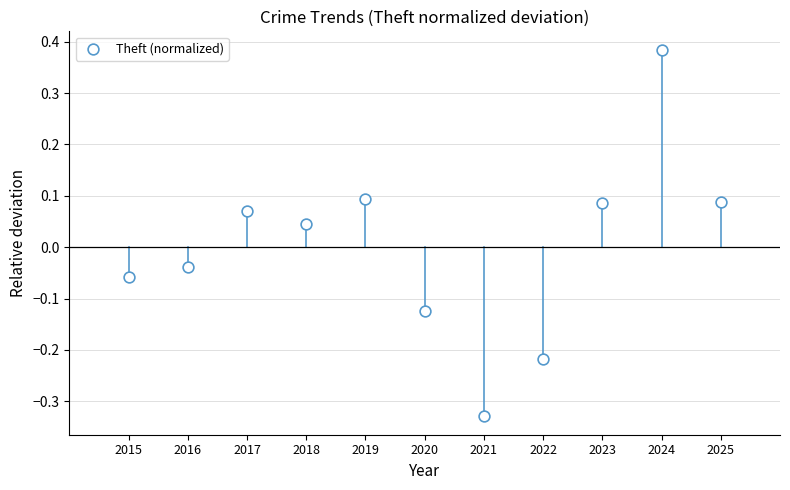

What is the range of X values (max minus min)?

10.0